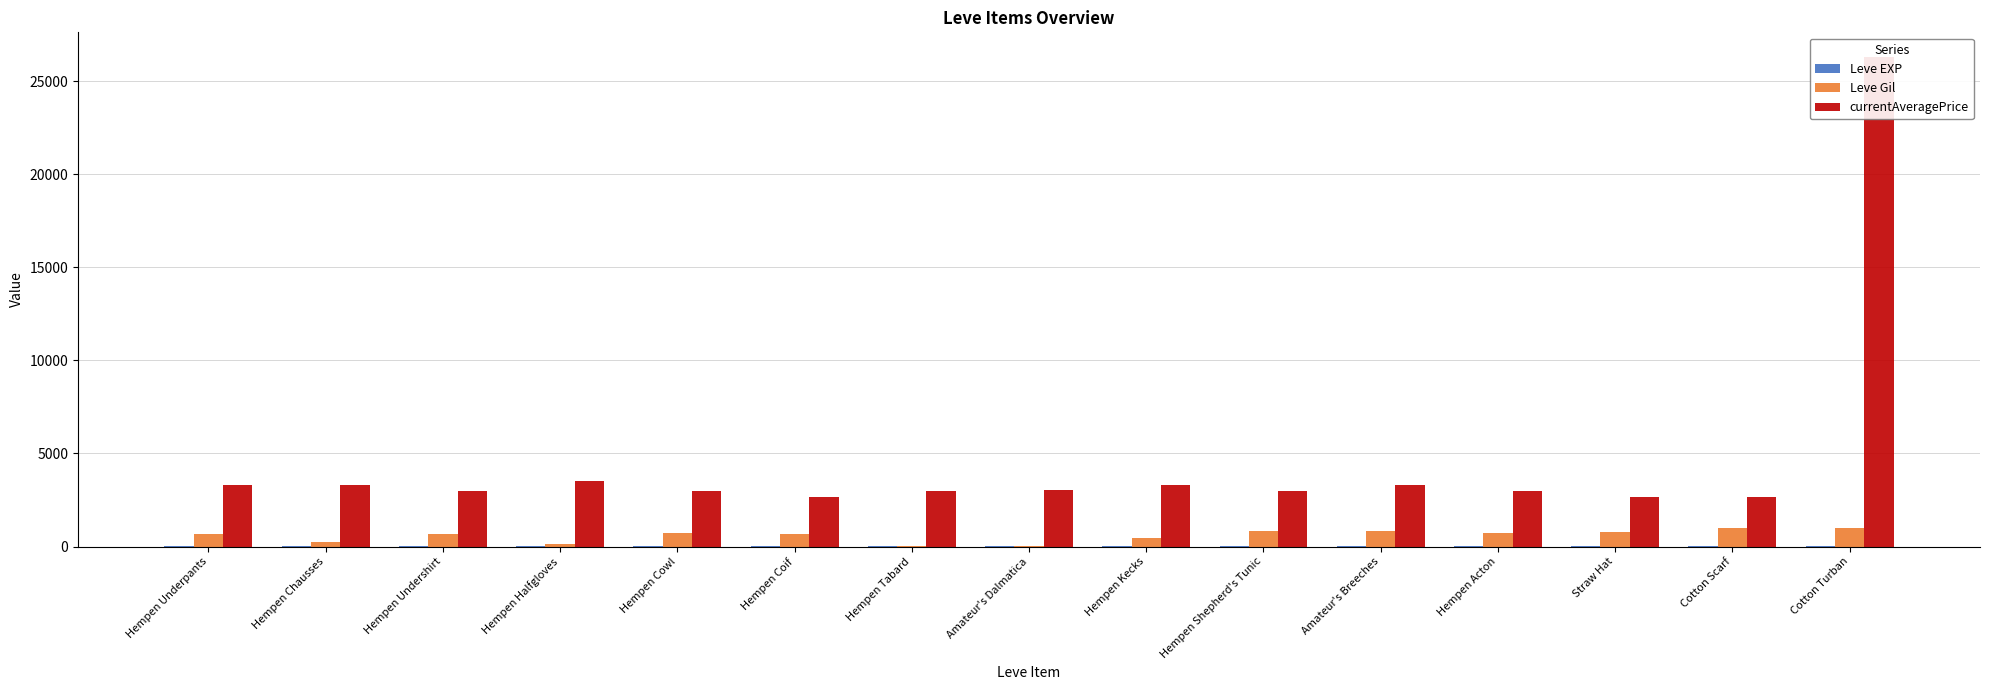

How many series are shown in this chart?

3